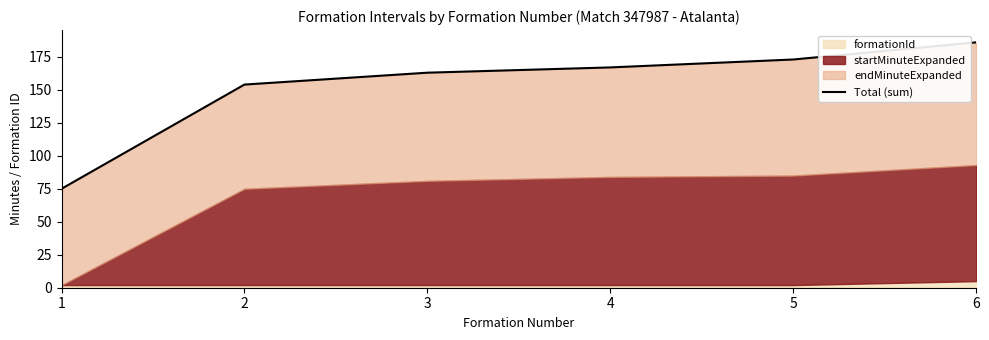

Rank the categories by value from lowest to highest.

1, 2, 3, 4, 5, 6